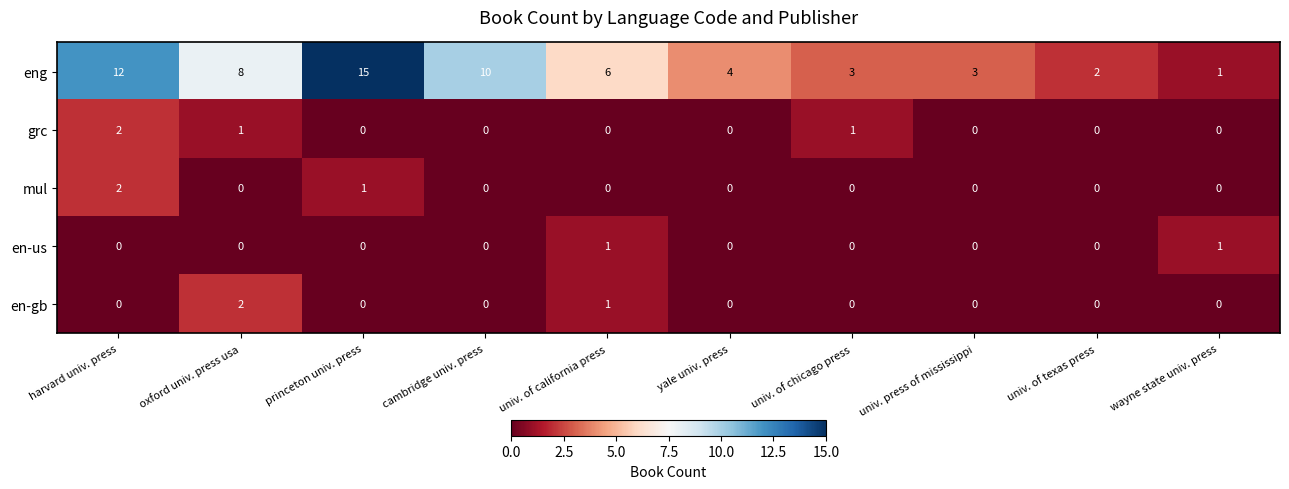

Which category has the lowest value in the eng series?

wayne state univ. press